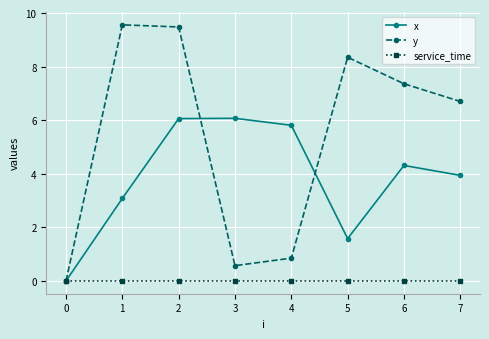

At which category is the sum across all series the highest?

2